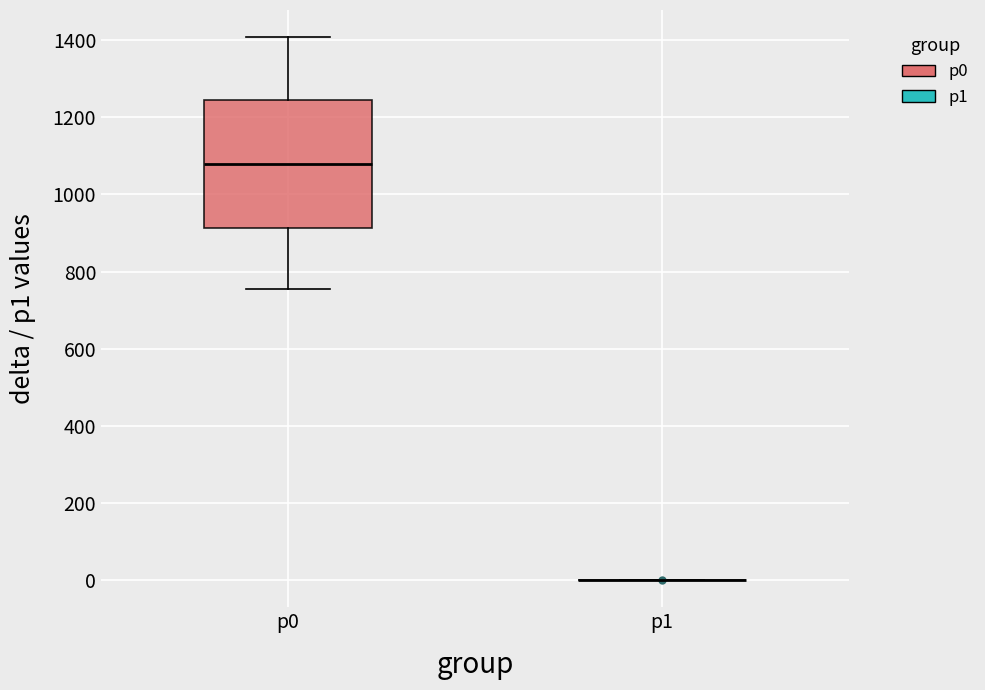

Reading left to right, transcribe this box plot: for each box, give where its median line is, the range the box spans, and where its two whiskers end, as read against the y-axis. The values are not printed on the chart, so give them approximately, as read against the axis.

p0: median 1080, box 920 to 1240, whiskers 760 to 1400
p1: box collapsed to a line at 0, whiskers 0 to 0